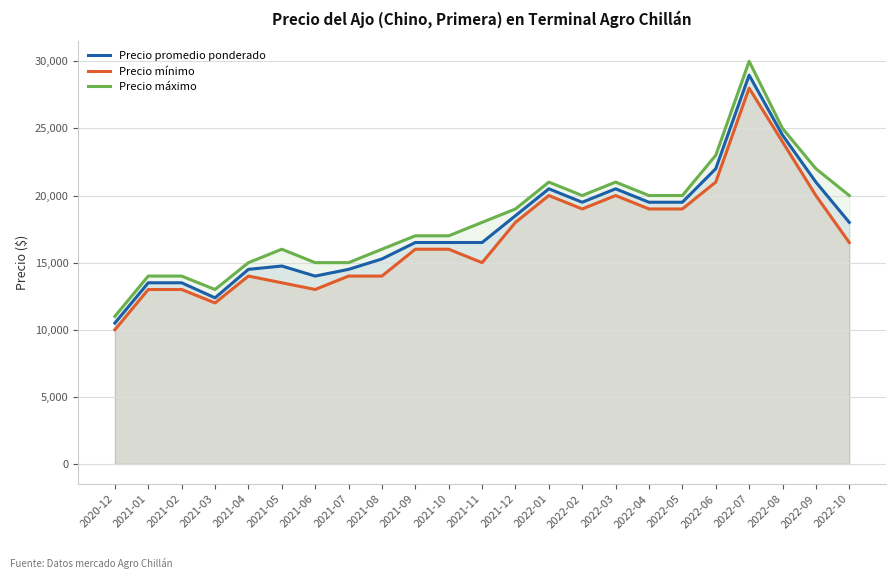

At how many categories does at least one series exceed 15863?

16